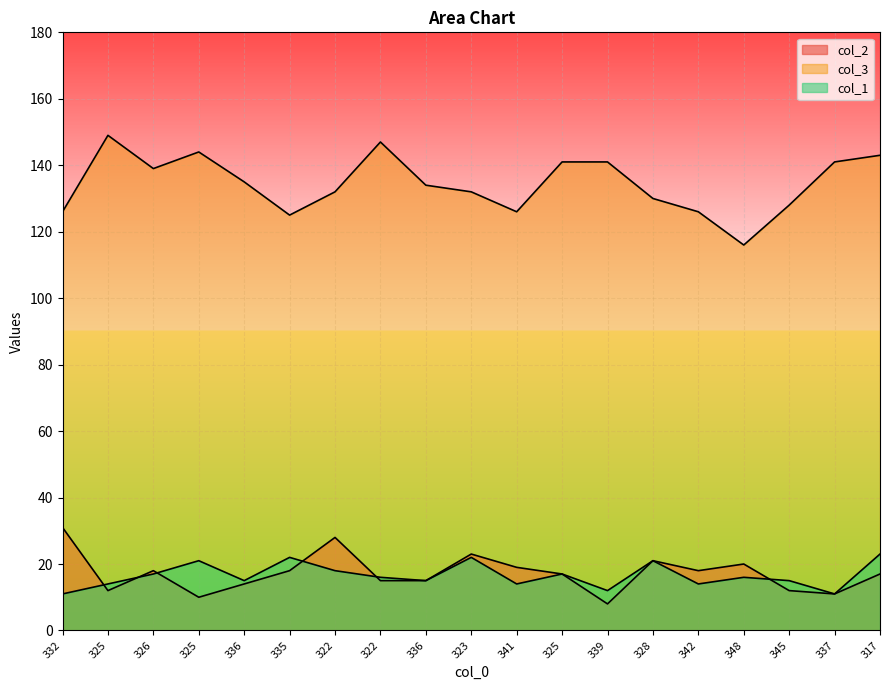

At 348, list the series in order from smallest to largest.

col_1, col_2, col_3